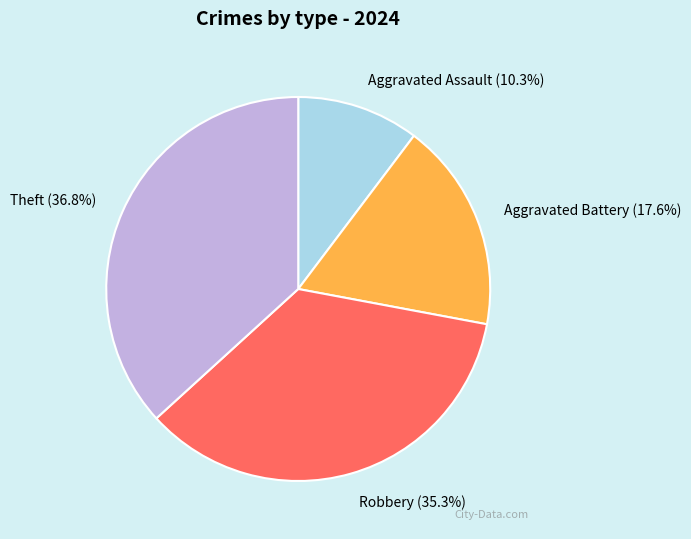

Rank the categories by value from highest to lowest.

Theft, Robbery, Aggravated Battery, Aggravated Assault